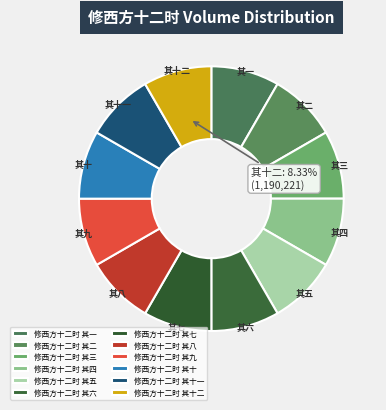

How many slices are in this pie chart?

12